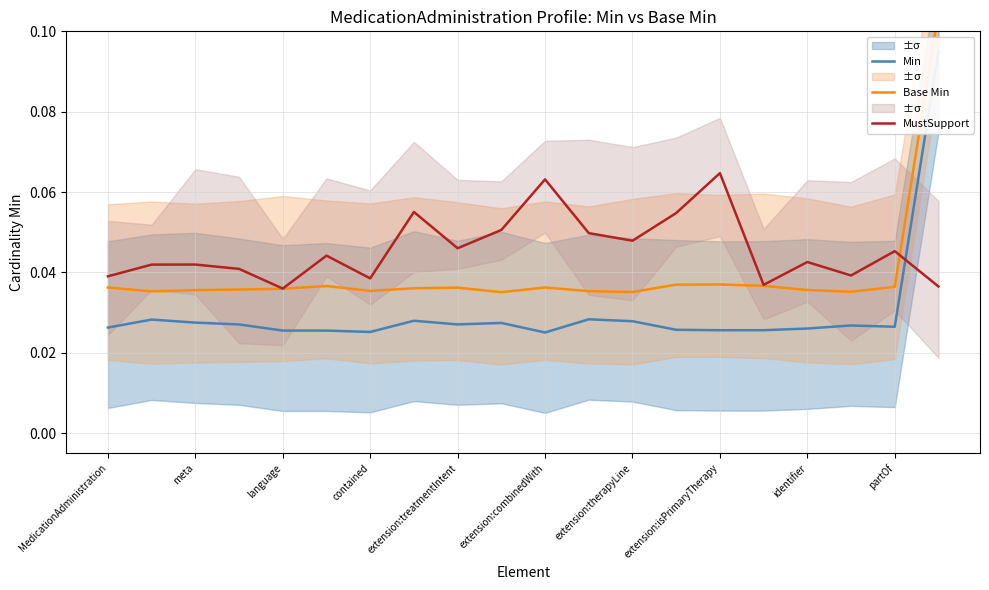

How many Base Min values are between 0 and 1?

20